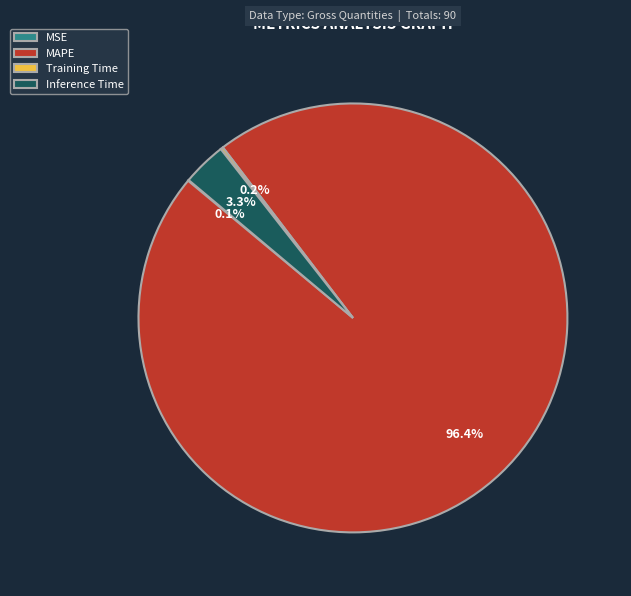

The Inference Time slice represents 3% of the pie. True or false?

True